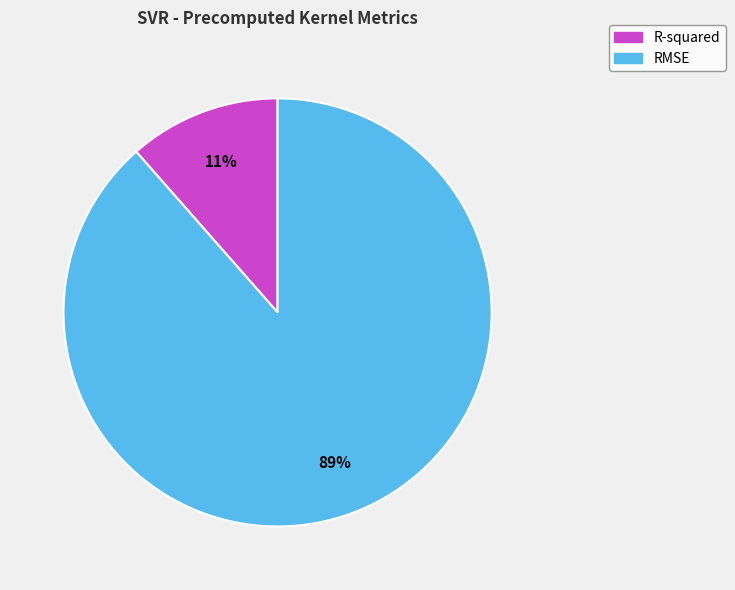

To the nearest percent, what percentage of the pie is R-squared?

11%